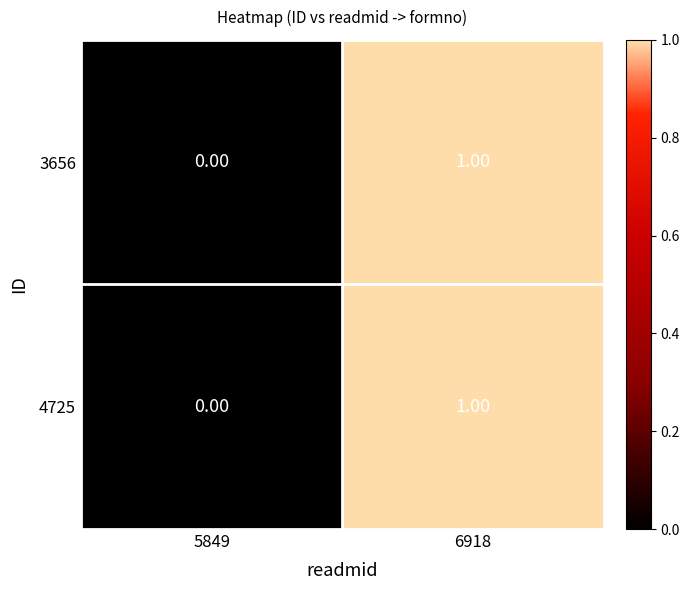

Rank the categories by 3656 value from lowest to highest.

5849, 6918